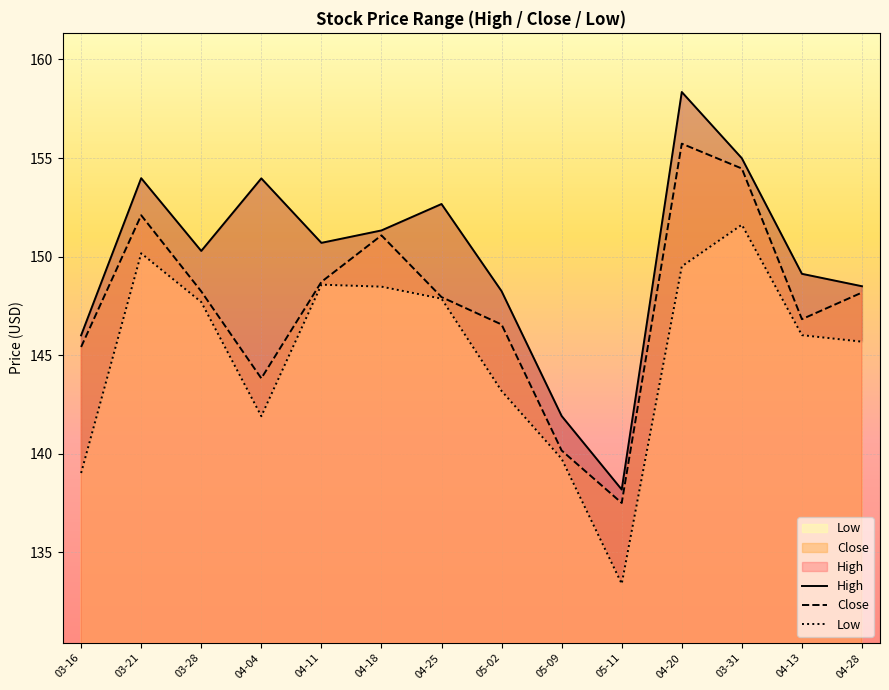

At which label is Low closest to 142?

04-04